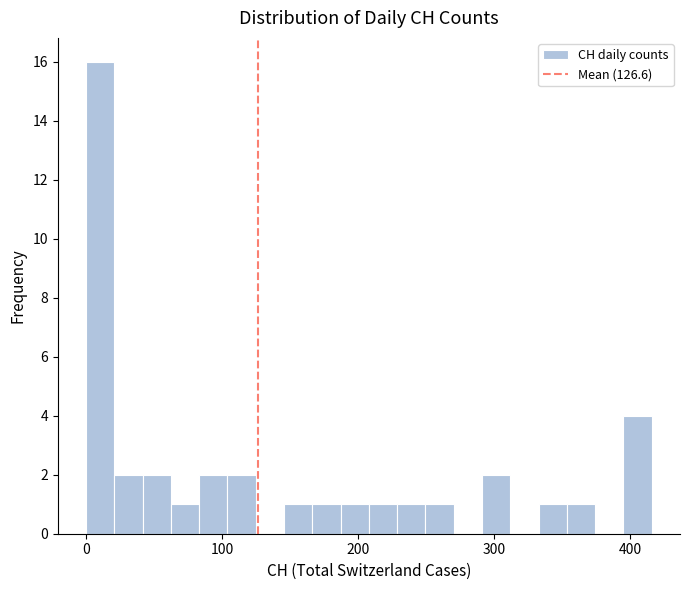

Around what value on the x-axis is the tallest bar? Give the approximate position of its centre, as read against the axis.

10